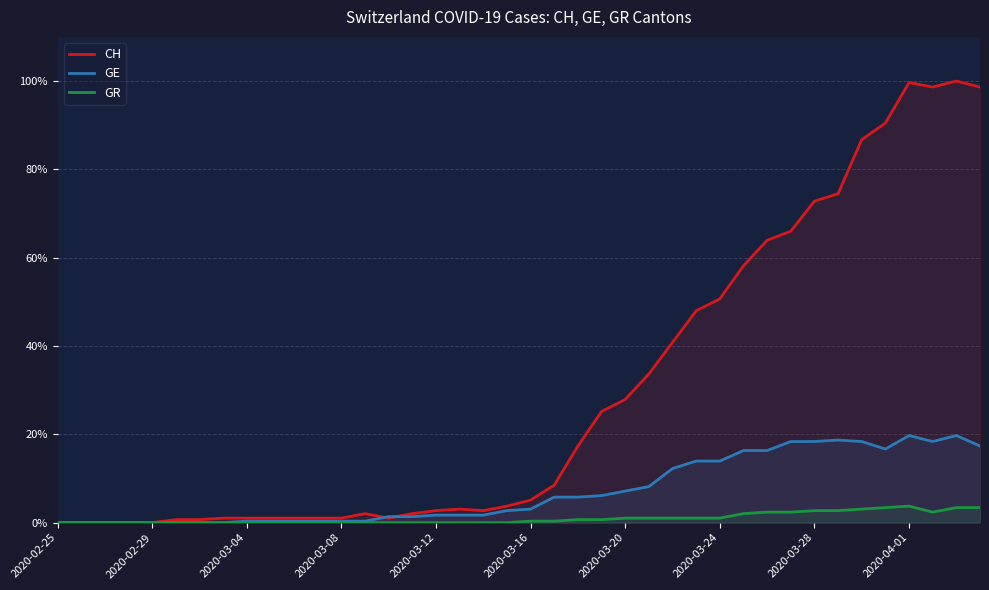

True or false: GR and CH intersect in this chart.

False